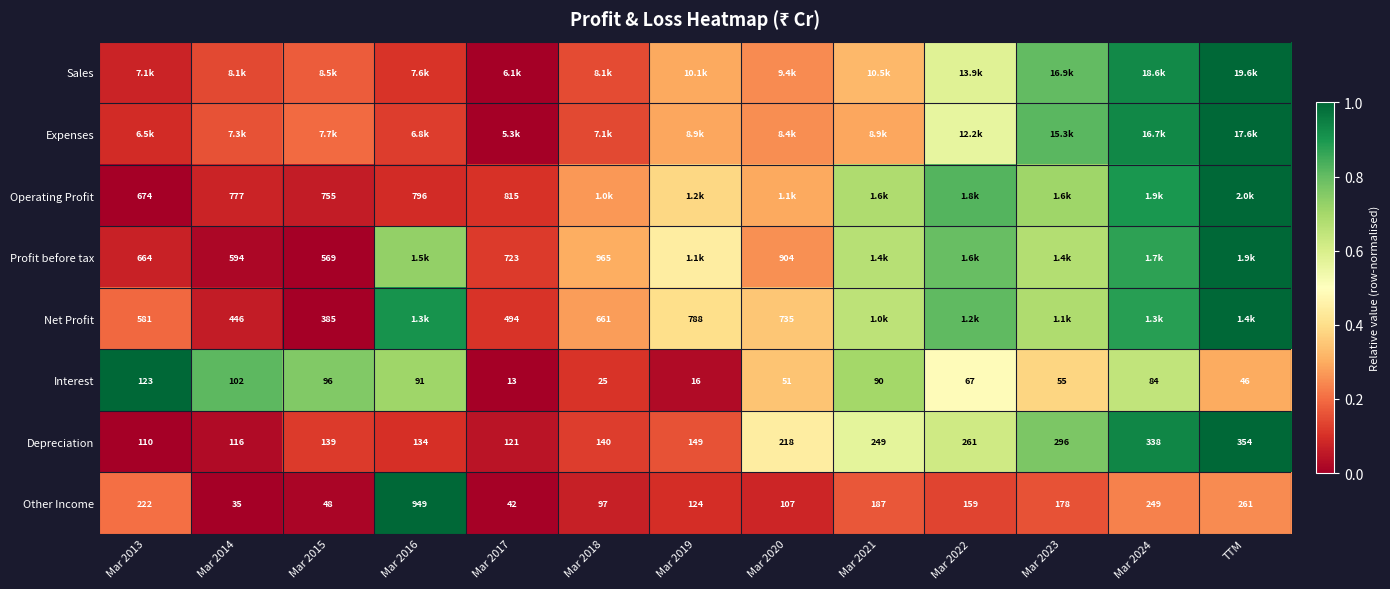

How many categories are shown in the chart?

13